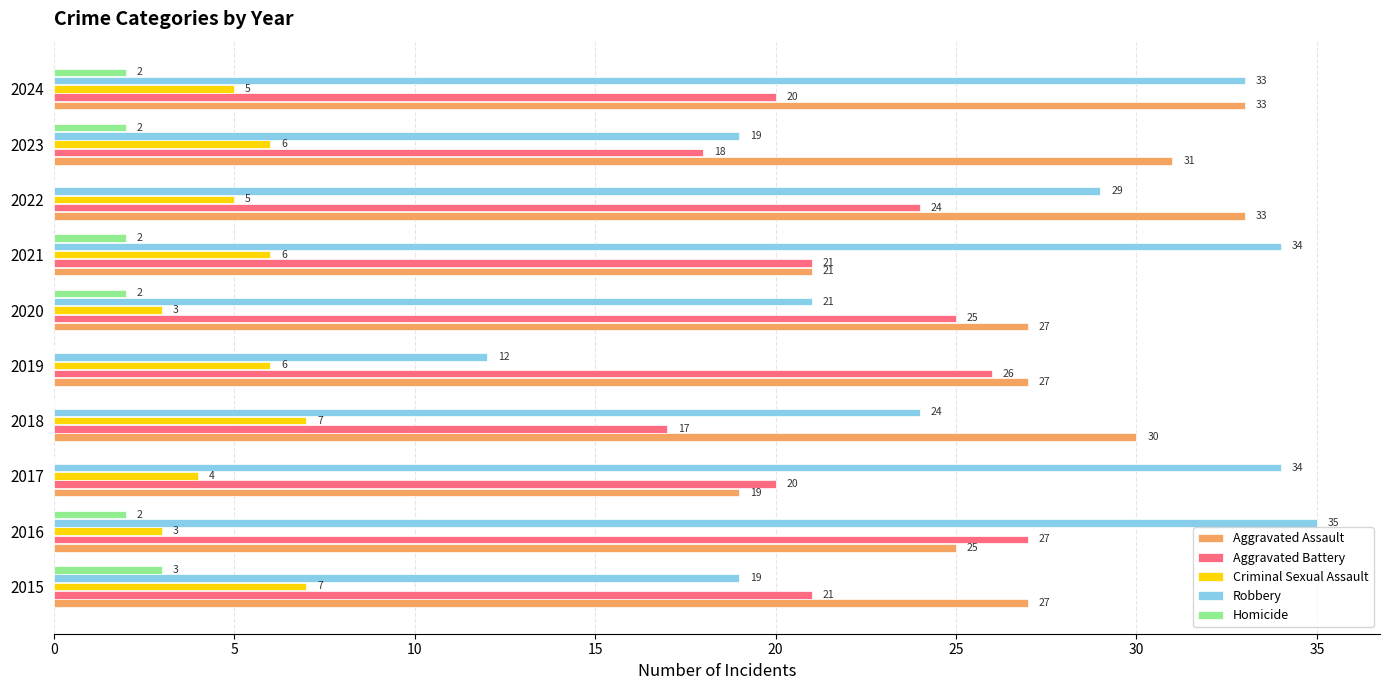

Count the number of categories in the chart.

10